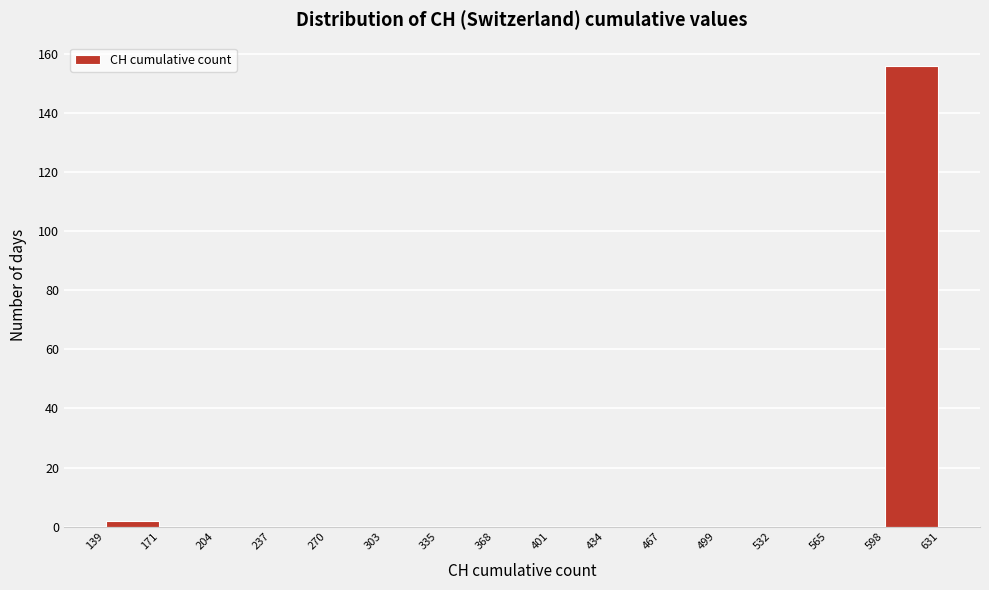

Reading left to right, transcribe this chart: for each bar, give the range it covers on the x-axis and its height. The values are not printed on the chart, so give them approximately, as read against the axis.

139 to 171: 2
171 to 204: 0
204 to 237: 0
237 to 270: 0
270 to 303: 0
303 to 335: 0
335 to 368: 0
368 to 401: 0
401 to 434: 0
434 to 467: 0
467 to 499: 0
499 to 532: 0
532 to 565: 0
565 to 598: 0
598 to 631: 156